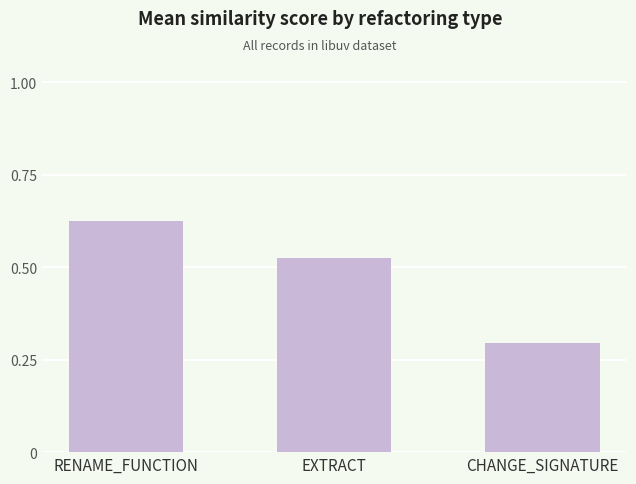

Between RENAME_FUNCTION and CHANGE_SIGNATURE, which is larger?

RENAME_FUNCTION